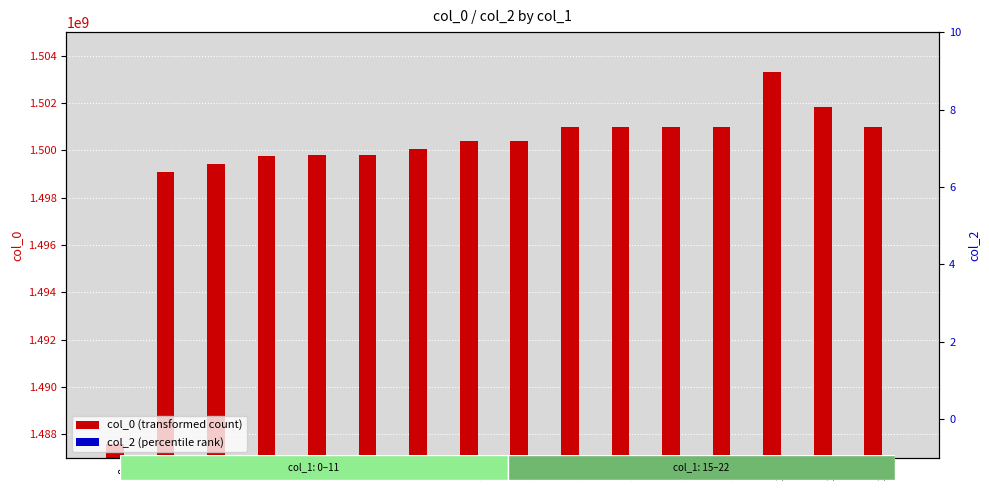

Is it true that col_2 (percentile rank) equals 0 at 18?

True